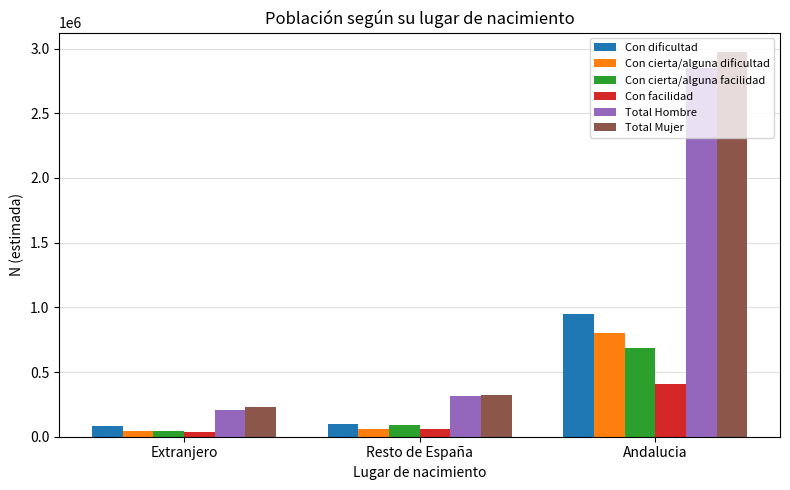

Reading left to right, transcribe all the data shown in this chart.

Con dificultad: Extranjero=80406	Resto de España=95603	Andalucia=951988
Con cierta/alguna dificultad: Extranjero=43919	Resto de España=61302	Andalucia=803604
Con cierta/alguna facilidad: Extranjero=42983	Resto de España=94123	Andalucia=686652
Con facilidad: Extranjero=39931	Resto de España=61670	Andalucia=405100
Total Hombre: Extranjero=207239	Resto de España=312698	Andalucia=2847344
Total Mujer: Extranjero=229495	Resto de España=322858	Andalucia=2974439